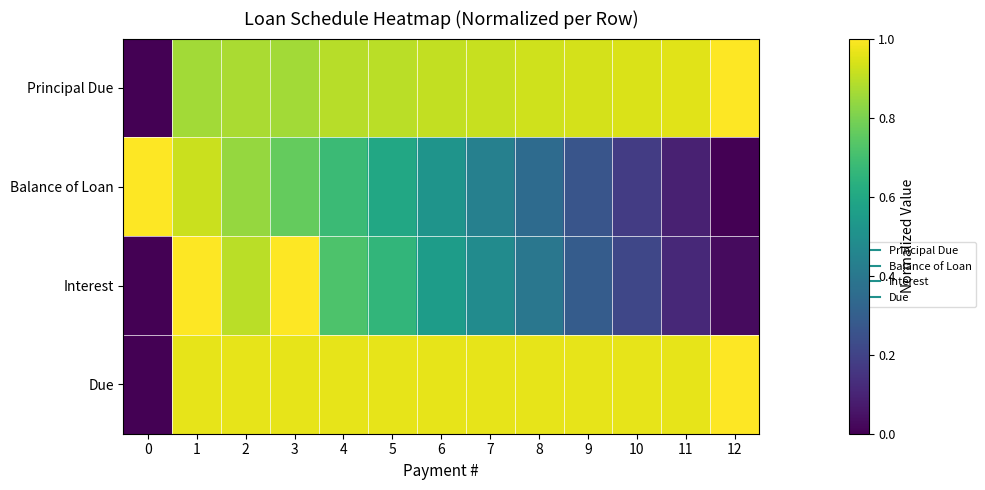

Reading left to right, list all the values displayed in this chart.

Principal Due: 0=0.0	1=0.9	2=0.9	3=0.9	4=0.9	5=0.9	6=0.9	7=0.9	8=0.9	9=0.9	10=0.9	11=1.0	12=1.0
Balance of Loan: 0=1.0	1=0.9	2=0.8	3=0.8	4=0.7	5=0.6	6=0.5	7=0.4	8=0.3	9=0.3	10=0.2	11=0.1	12=0.0
Interest: 0=0.0	1=1.0	2=0.9	3=1.0	4=0.7	5=0.7	6=0.6	7=0.5	8=0.4	9=0.3	10=0.2	11=0.1	12=0.0
Due: 0=0.0	1=1.0	2=1.0	3=1.0	4=1.0	5=1.0	6=1.0	7=1.0	8=1.0	9=1.0	10=1.0	11=1.0	12=1.0